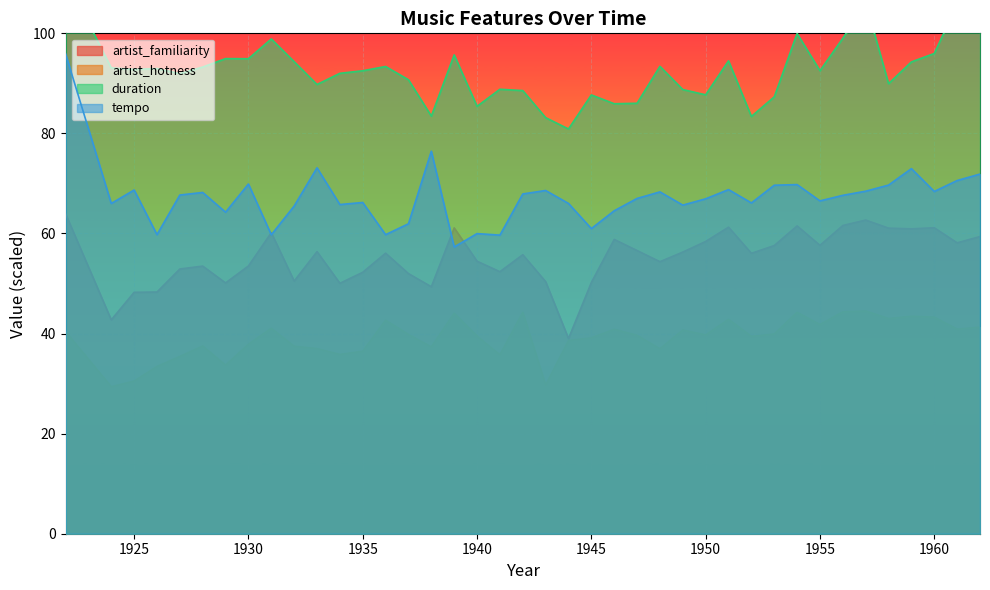

At which label does artist_hotness first exceed 39?

1922